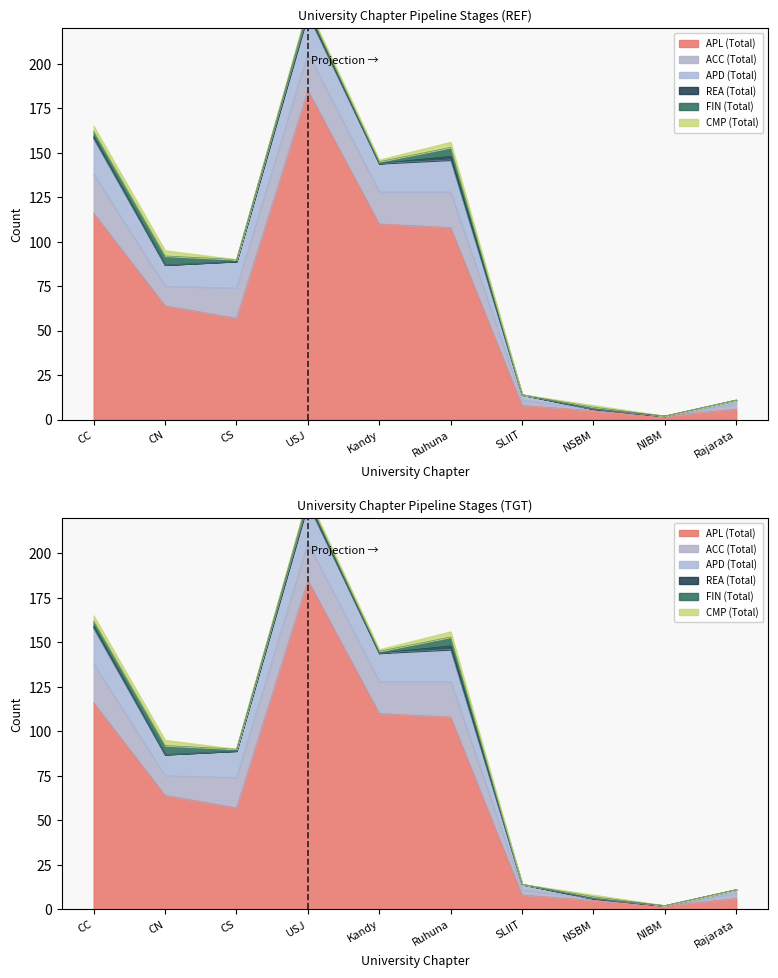

What position from the left is NIBM?

9